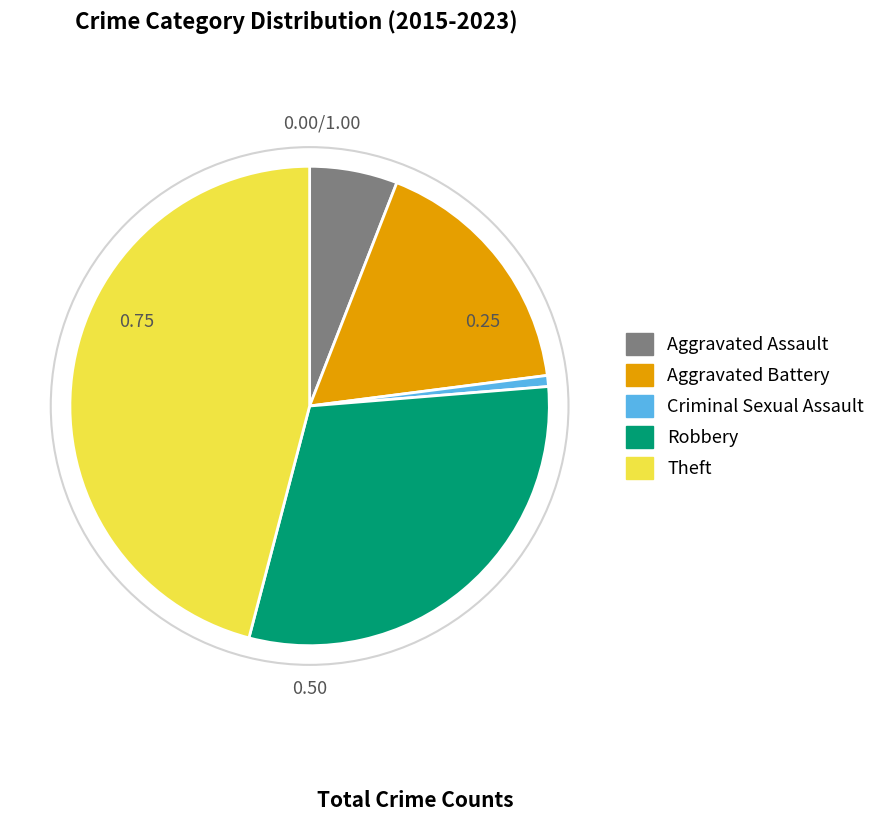

Approximately how many times larger is the value at Theft compared to Aggravated Assault?

7.7